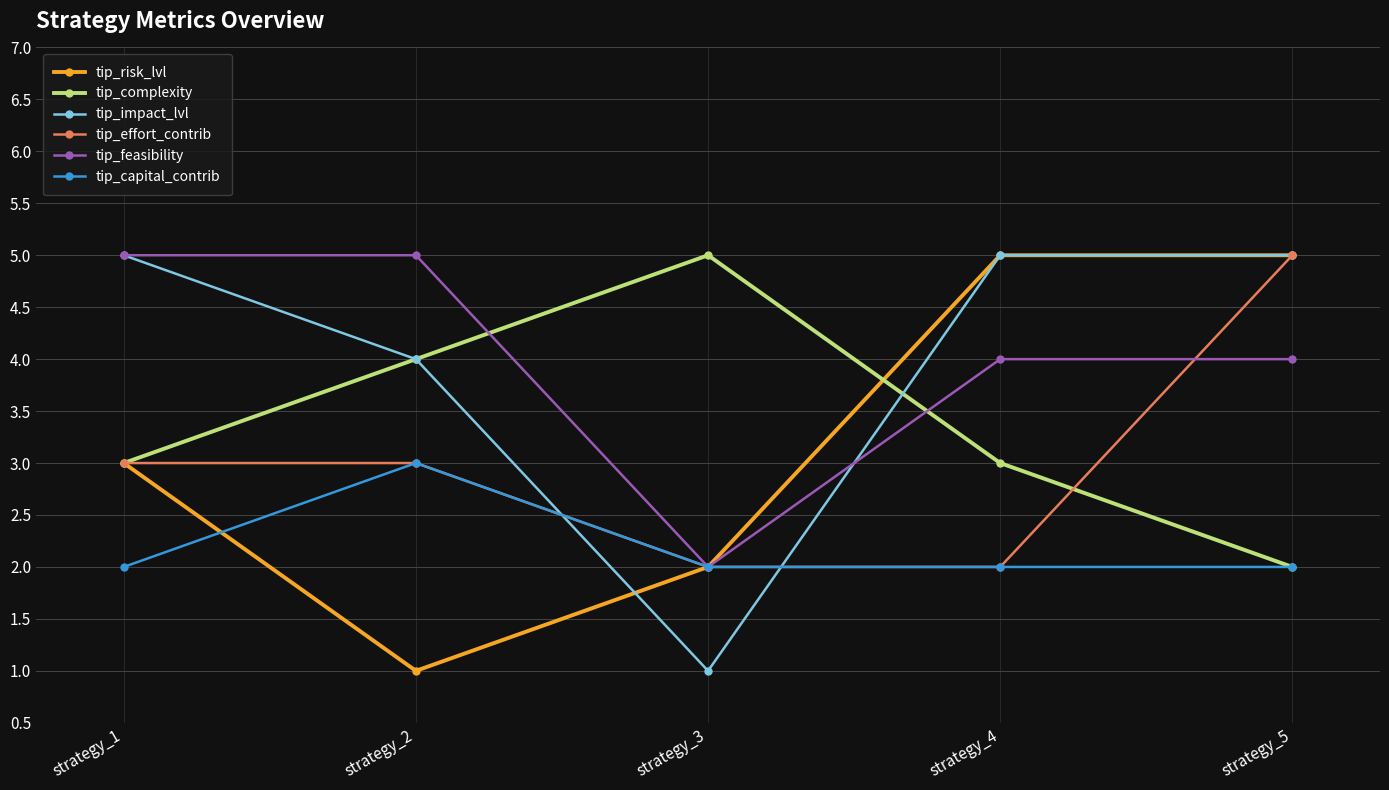

Is the value of tip_capital_contrib at strategy_5 greater than the value of tip_feasibility at strategy_4?

No